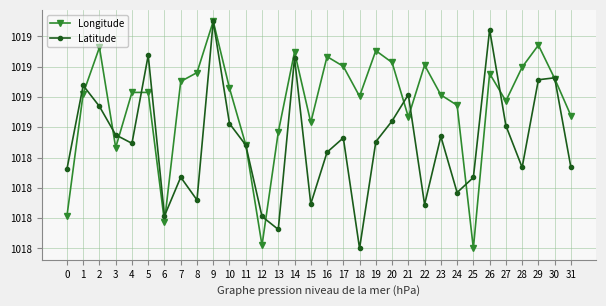

What are all the series names shown in the legend?

Longitude, Latitude